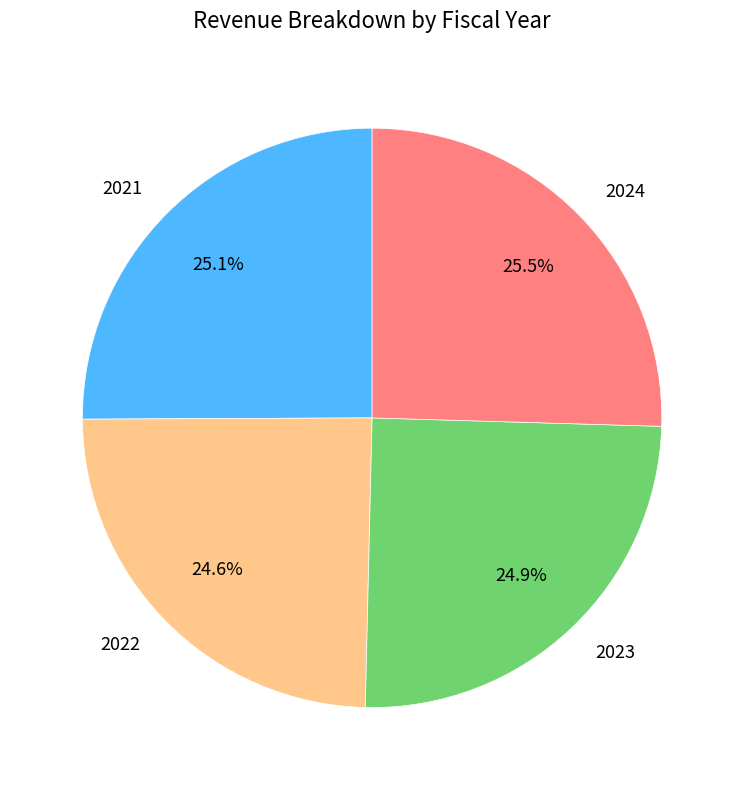

What percentage is the 2022 slice, to the nearest percent?

25%